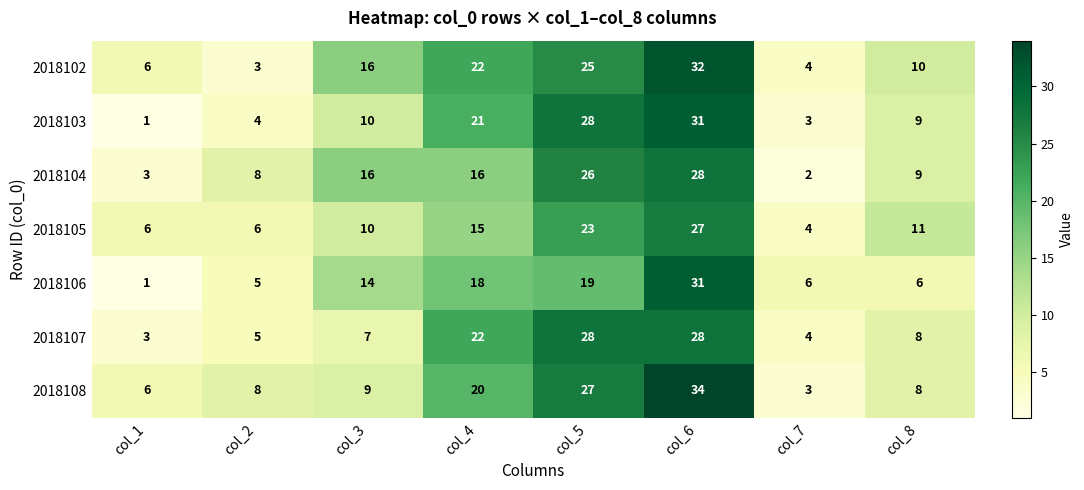

True or false: 2018104 has a value of 2 at col_8.

False